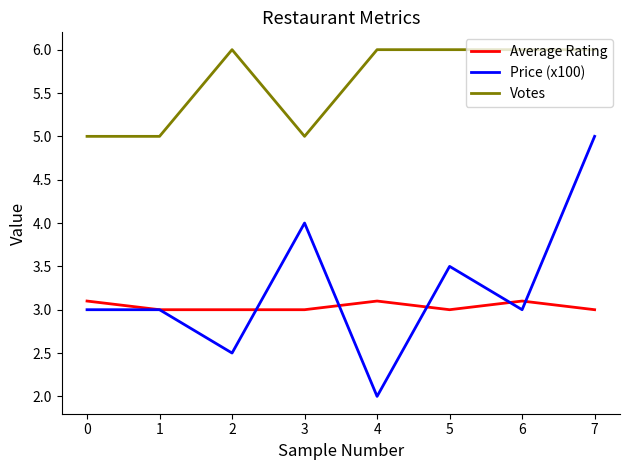

What is the sum of all Votes values?

45.0